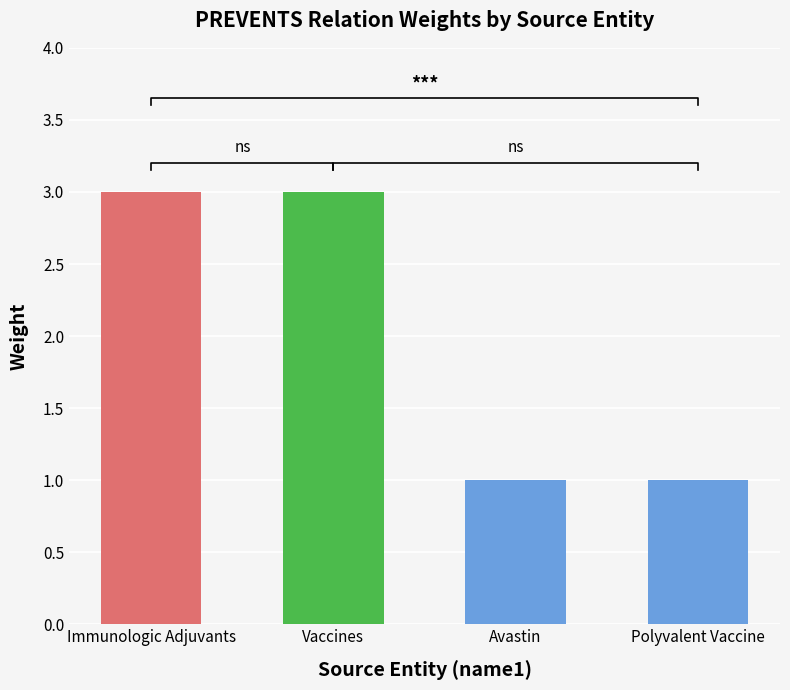

Reading left to right, list all the values displayed in this chart.

3	3	1	1